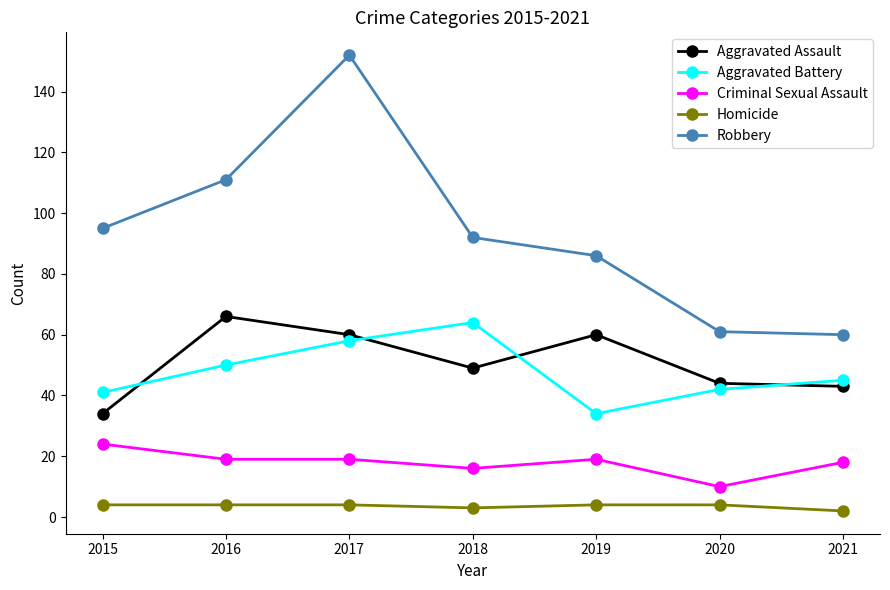

What is the value of the Homicide point at the 7th from the left?

2